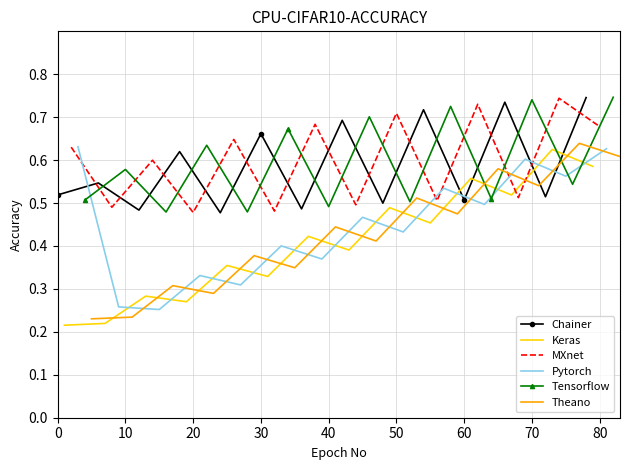

Which series has the largest total across all categories?

MXnet